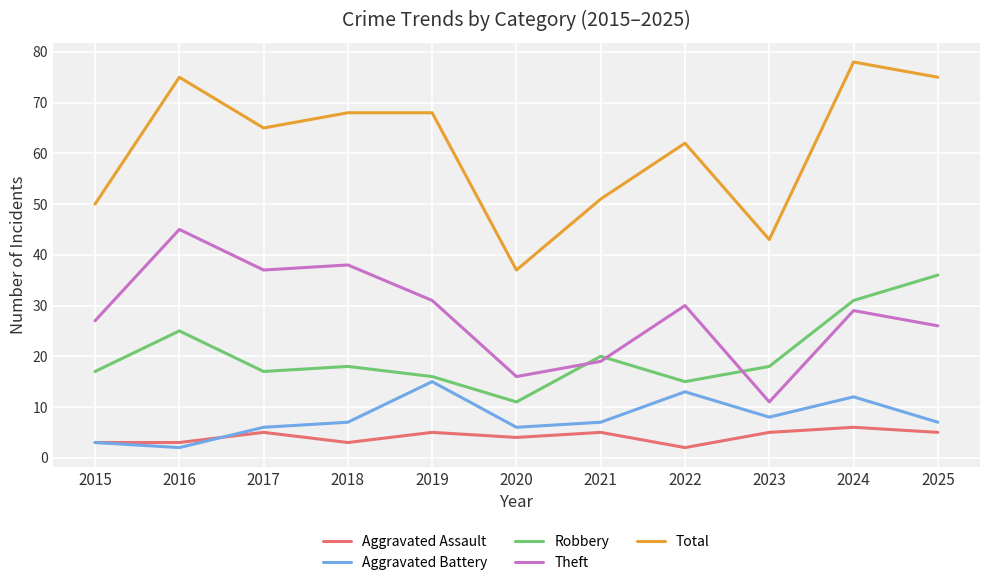

Which series has the largest range (max minus min)?

Total